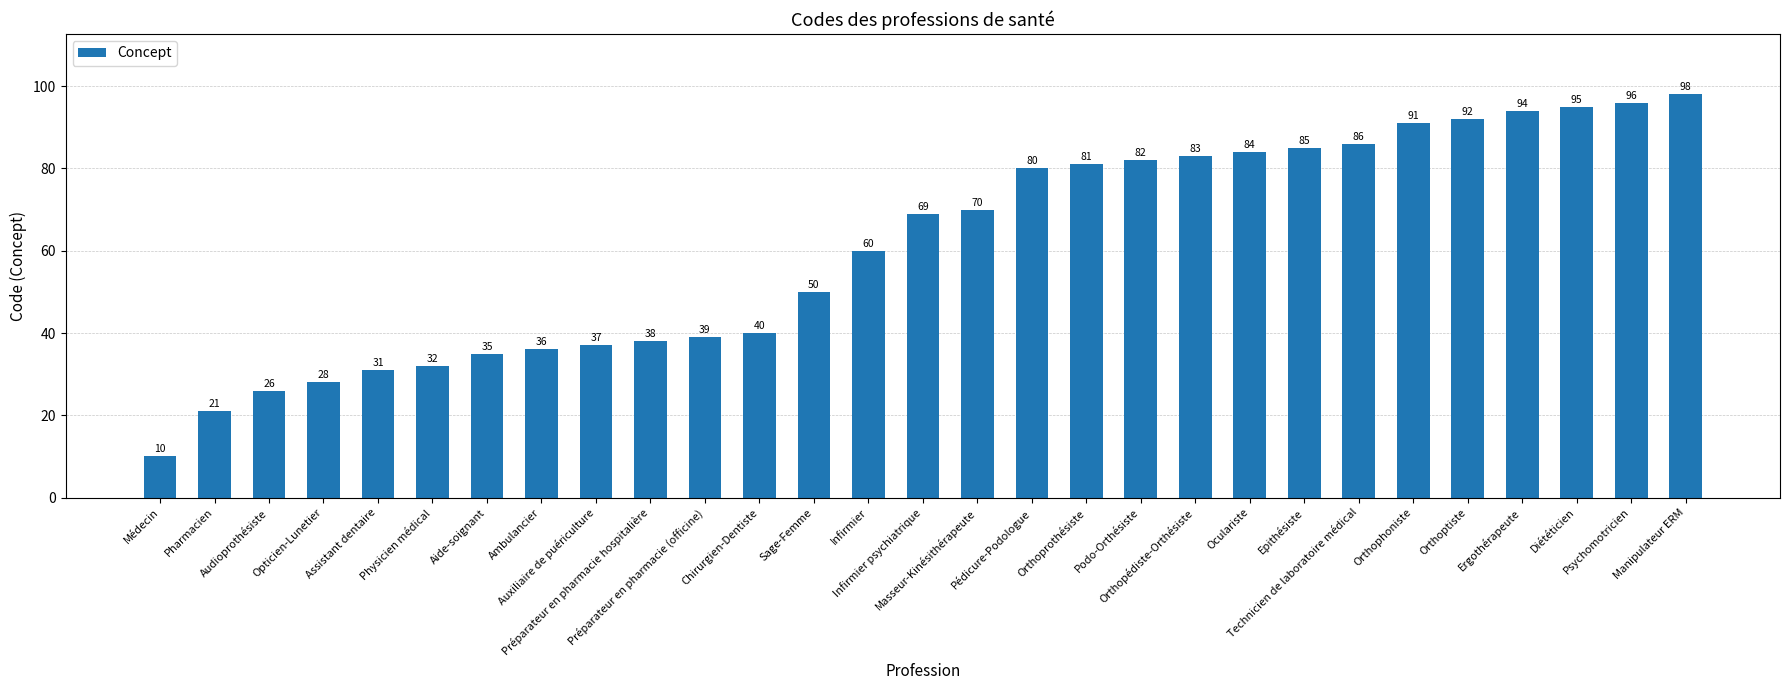

What is the ratio of the value at Manipulateur ERM to the value at Assistant dentaire?

3.2